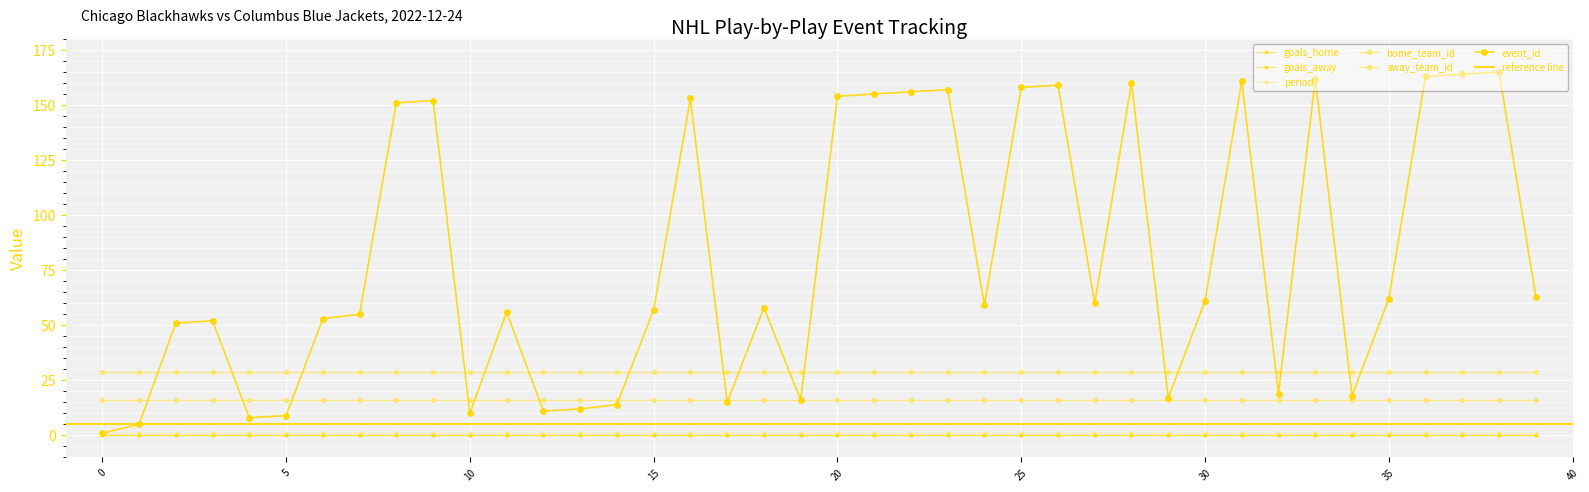

The value of home_team_id at 28 is 16. True or false?

True